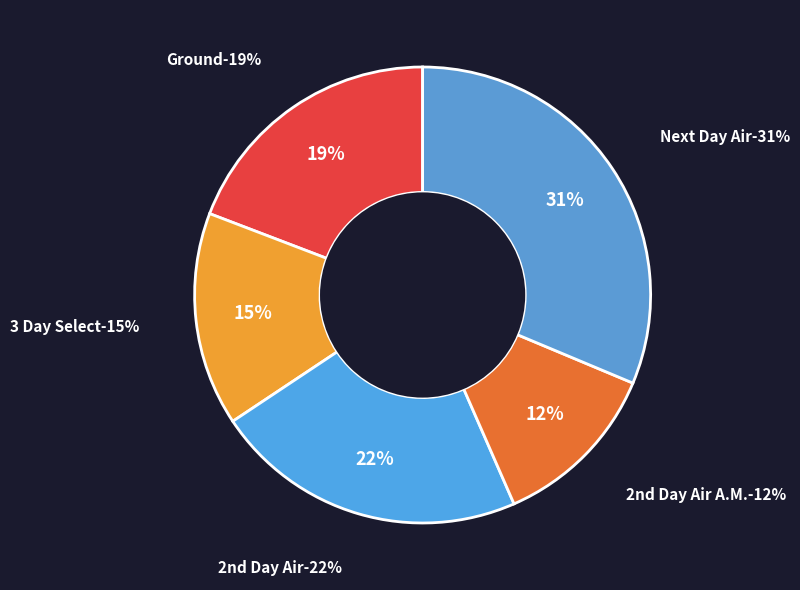

To the nearest percent, what is the difference between the largest and smallest slice percentages?

19%